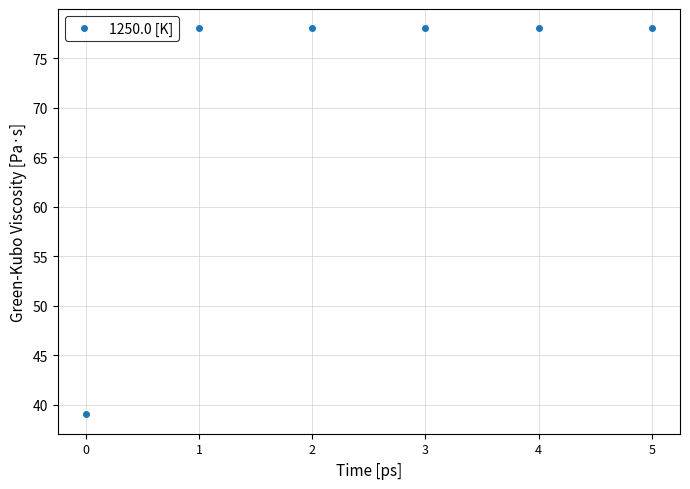

True or false: there are more than 2 points higher than both neighbors.

False